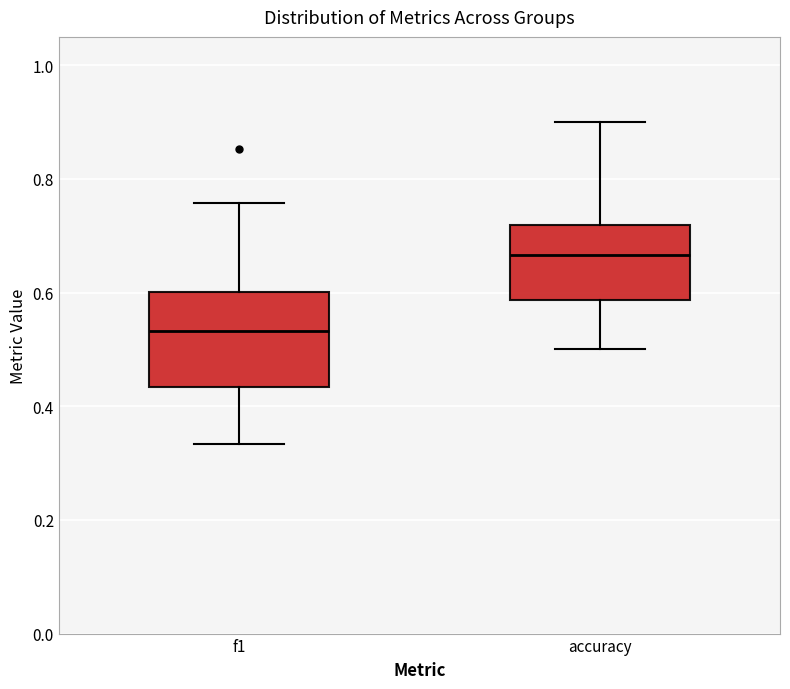

Where does the lower whisker of the box for f1 end on the y-axis? The values are not printed on the chart, so give them approximately, as read against the axis.

0.34